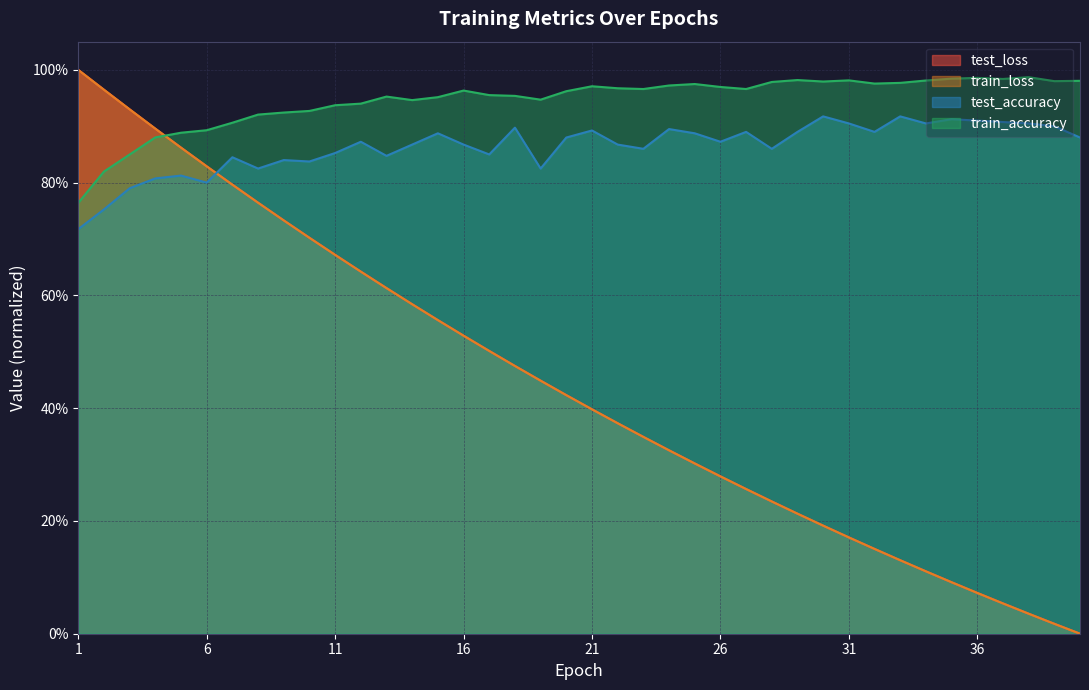

Is the value of test_accuracy at 13 greater than the value of train_accuracy at 35?

No